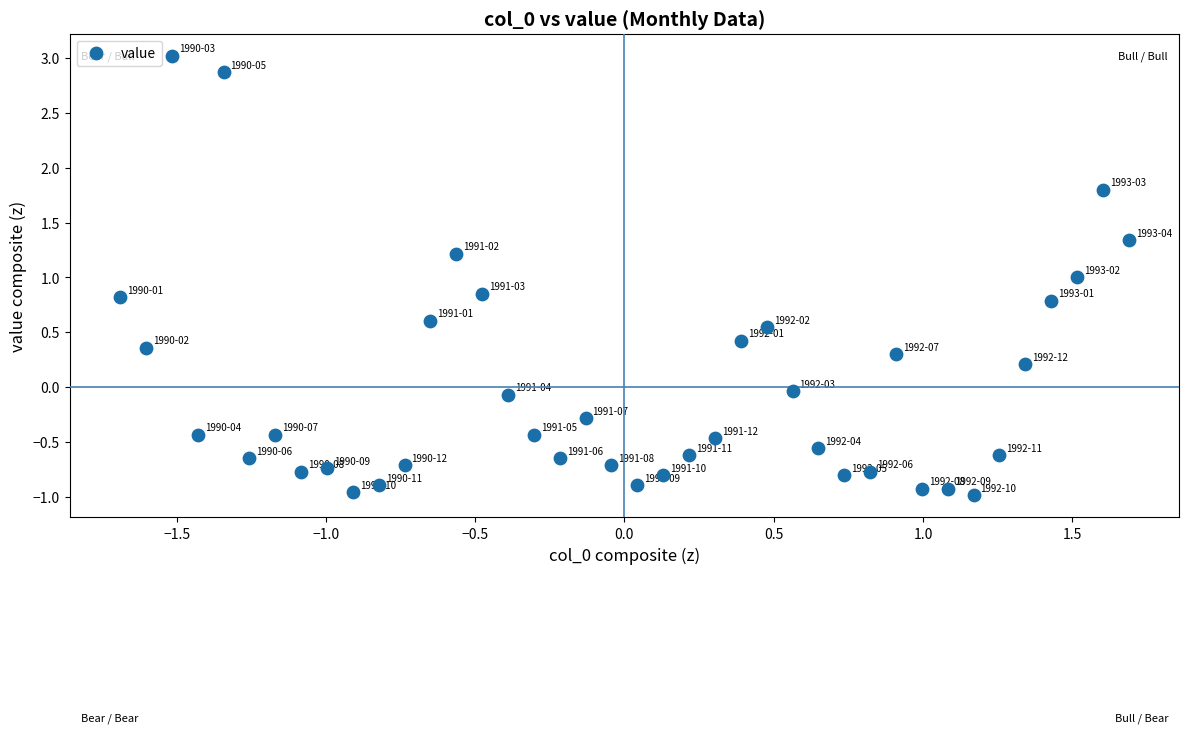

What is the range of X values (max minus min)?

3.4